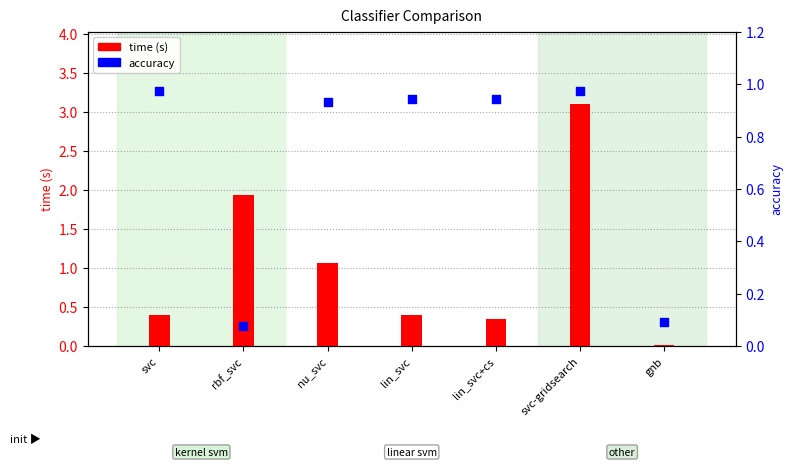

Which series has the widest spread of Y values?

time